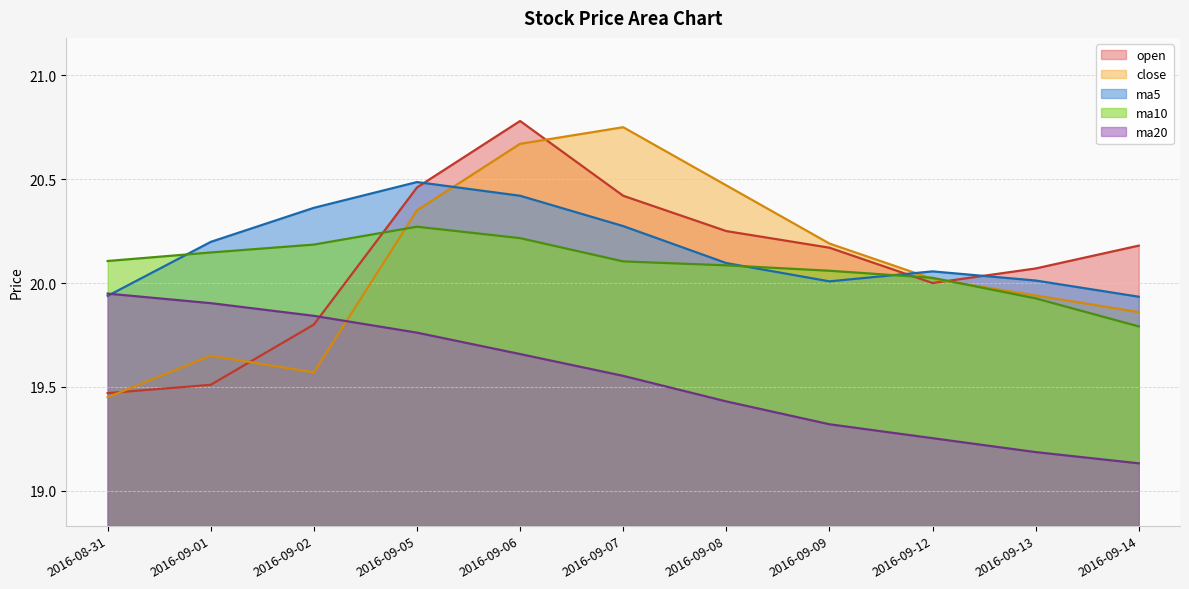

True or false: open and ma5 cross at least once.

True